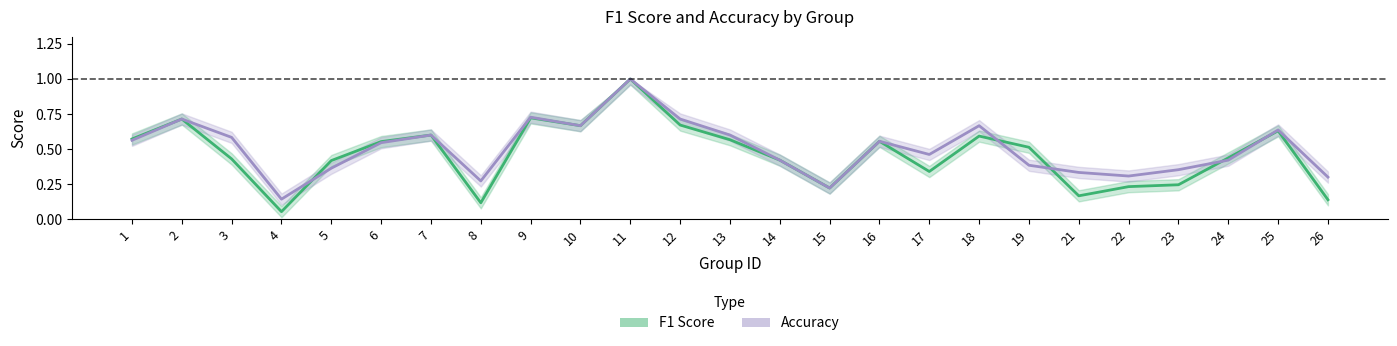

True or false: Accuracy has a value of 0.2 at 21.

False